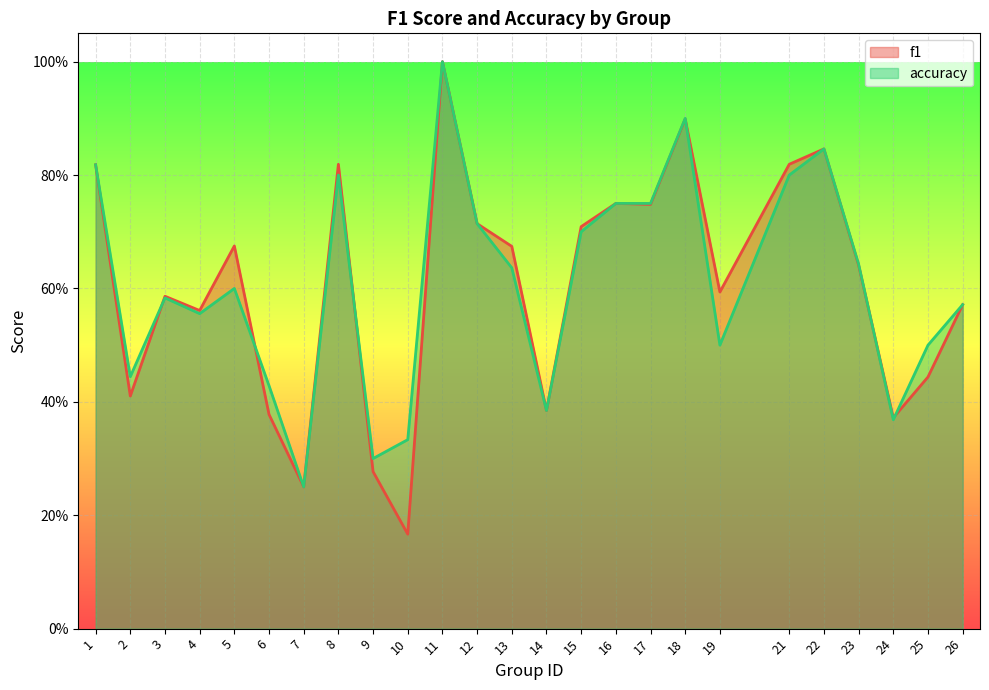

What is the average value of the accuracy series?

0.6